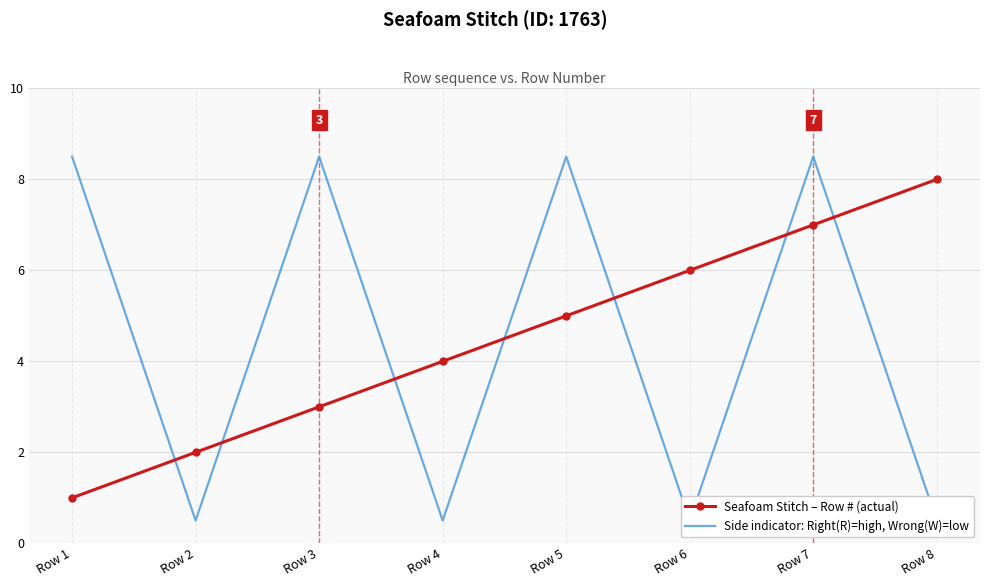

Is the value of Side indicator: Right(R)=high, Wrong(W)=low at Row 5 greater than the value of Seafoam Stitch – Row # (actual) at Row 1?

Yes